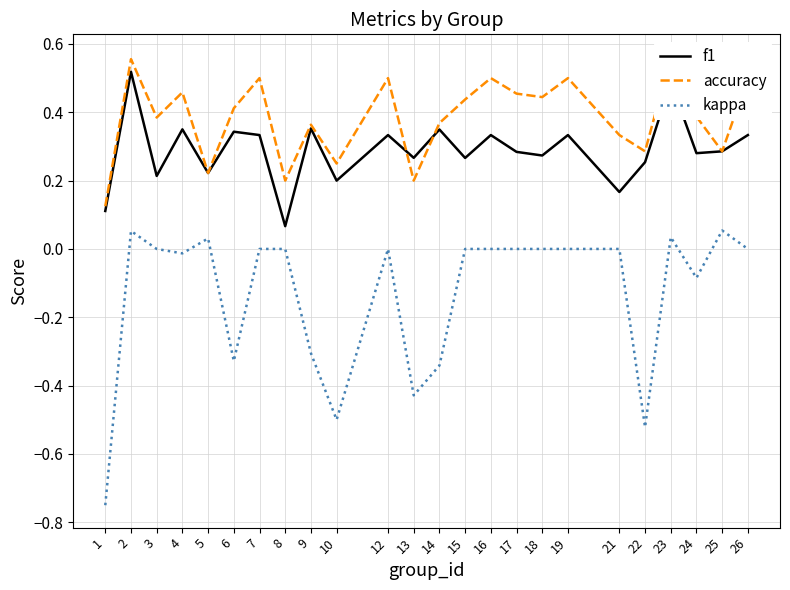

How many interior local valleys does the kappa series have?

6